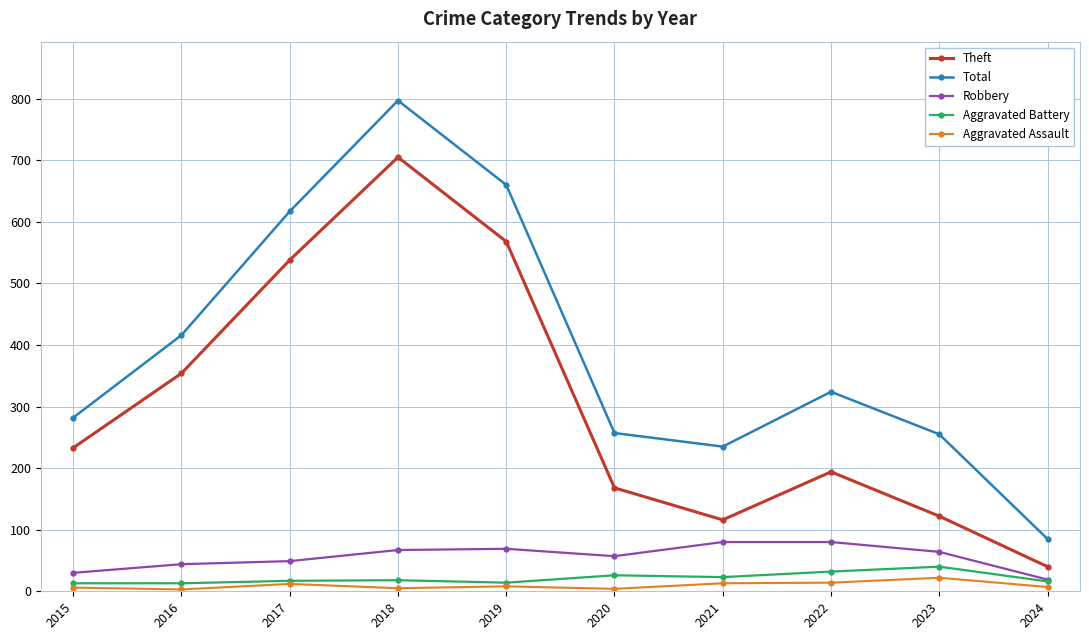

How many distinct data groups are displayed?

5